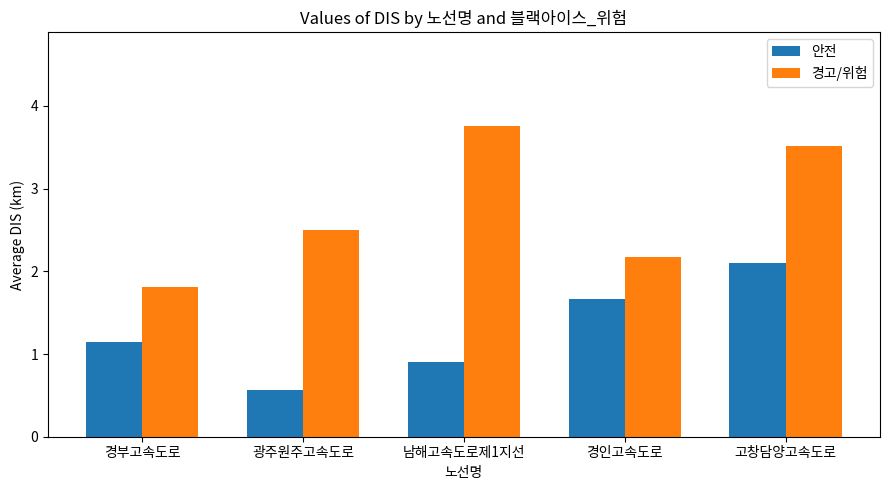

How many series are shown in this chart?

2